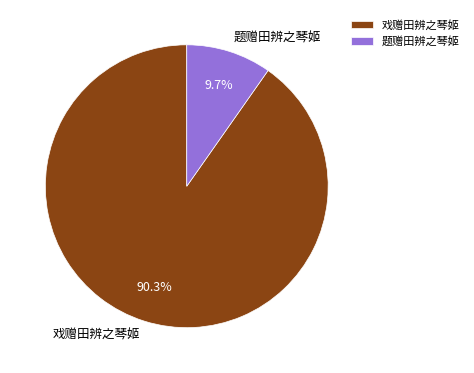

Which slice is the largest?

戏赠田辨之琴姬